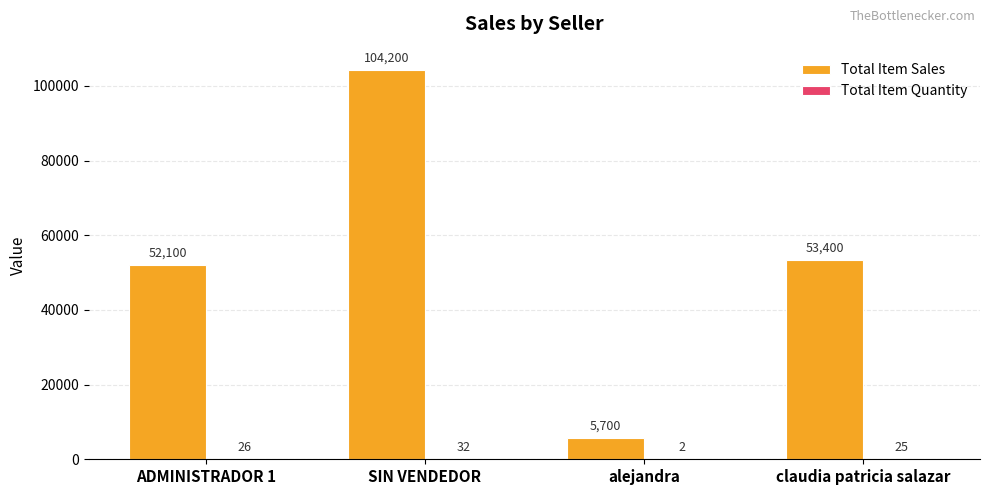

Between SIN VENDEDOR and claudia patricia salazar, which series saw the biggest shift?

Total Item Sales